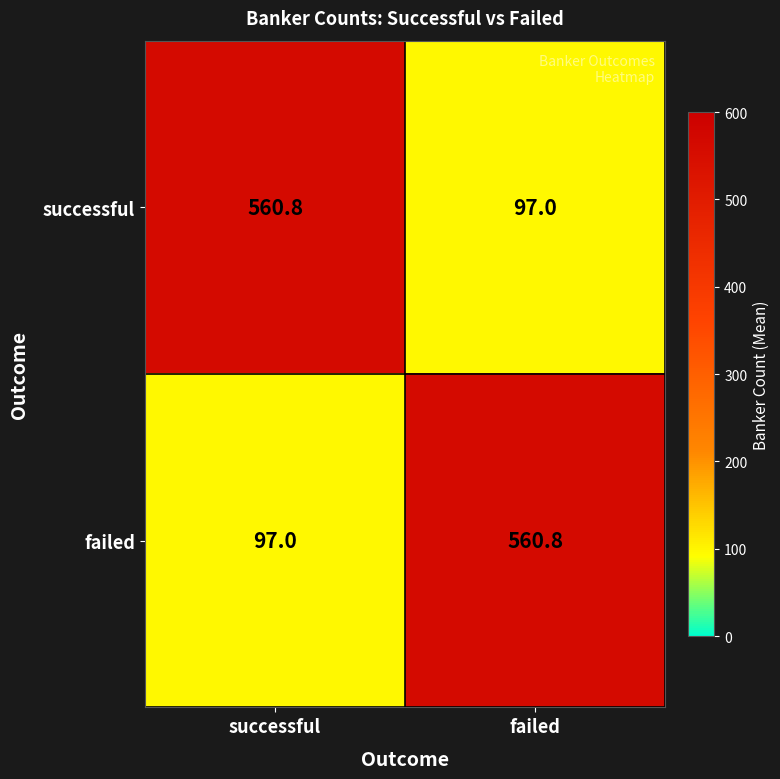

At how many categories does at least one series exceed 542?

2